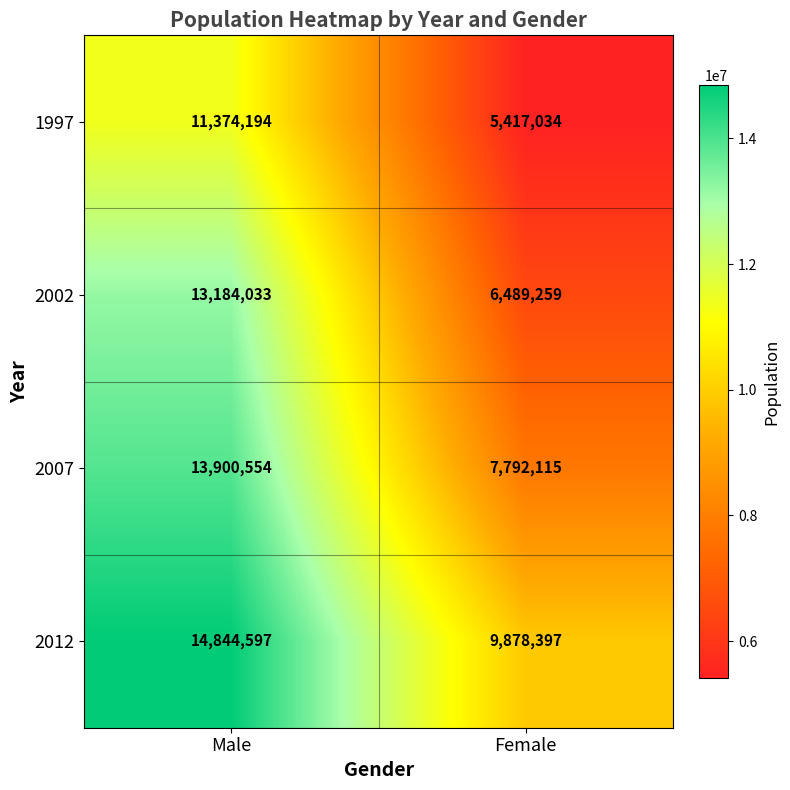

Which series has the largest range (max minus min)?

2002